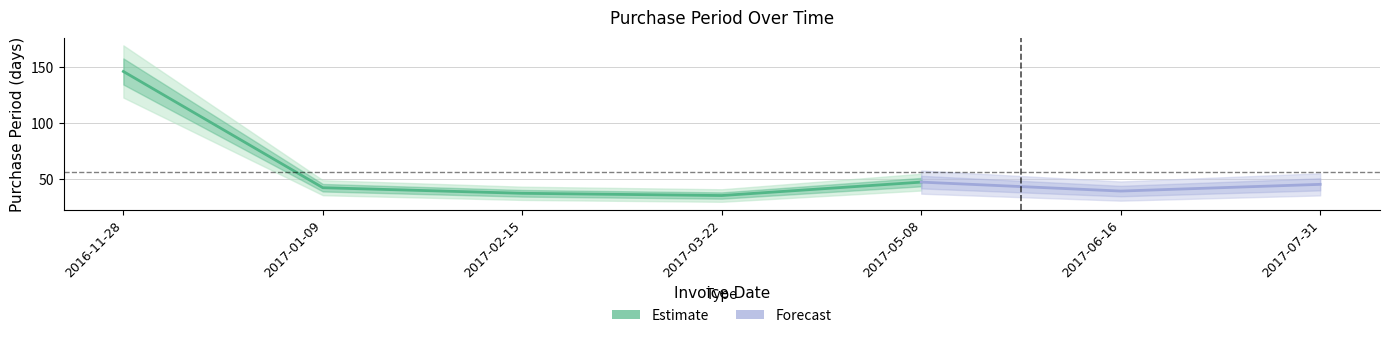

What is the ratio of the value at 2017-01-09 to the value at 2017-05-08?

0.9